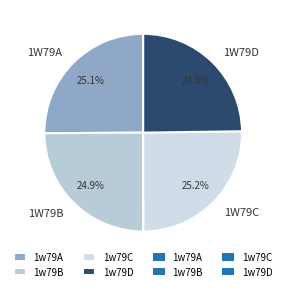

How many slices are in this pie chart?

4